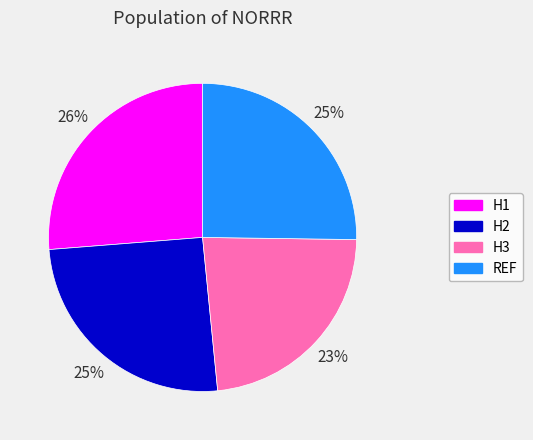

What is the largest slice in the pie chart?

H1